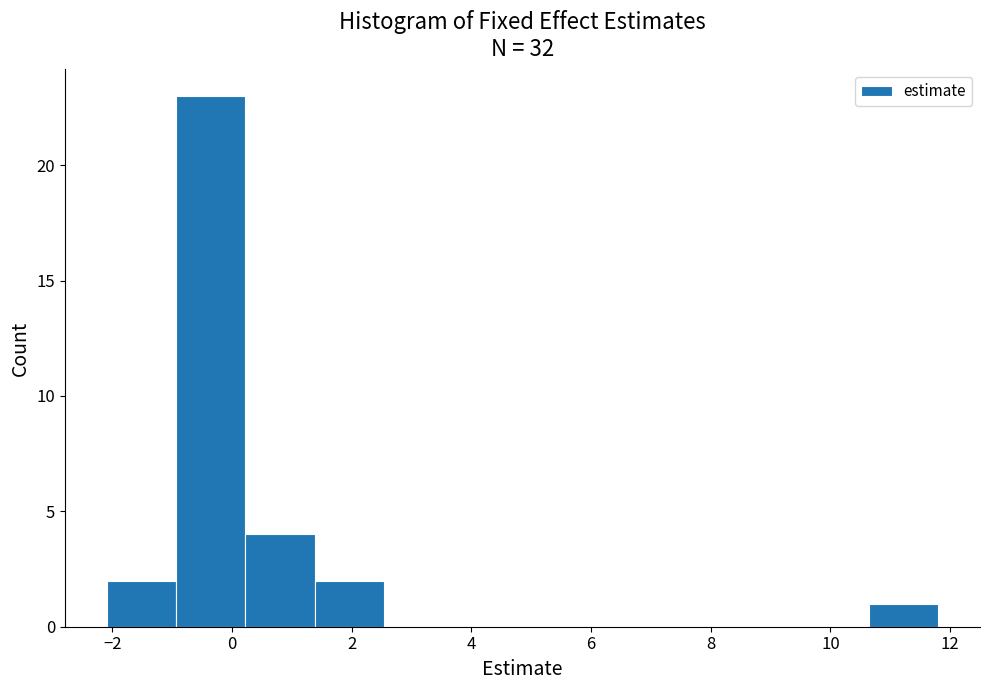

Over which range of the x-axis is the bar tallest?

-1.0 to 0.2